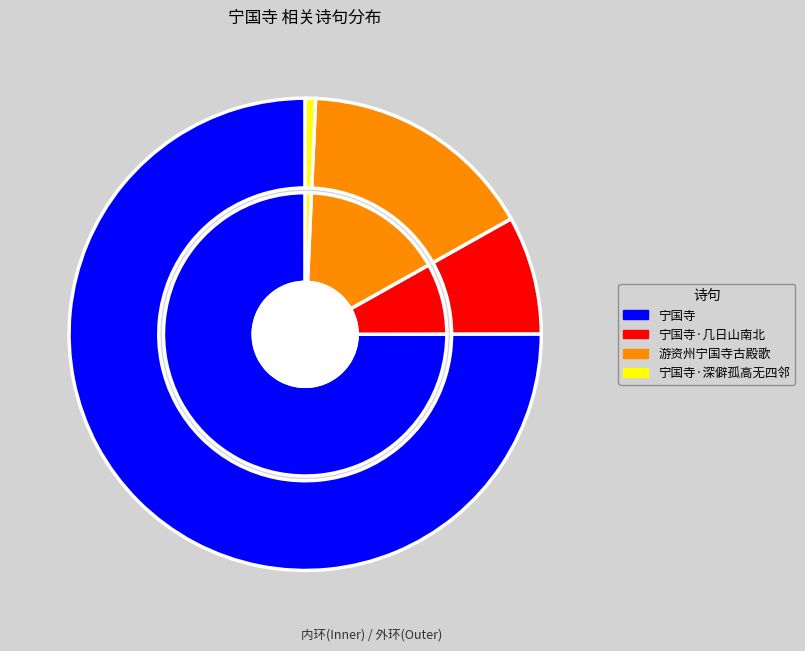

How many segments does this pie chart have?

7